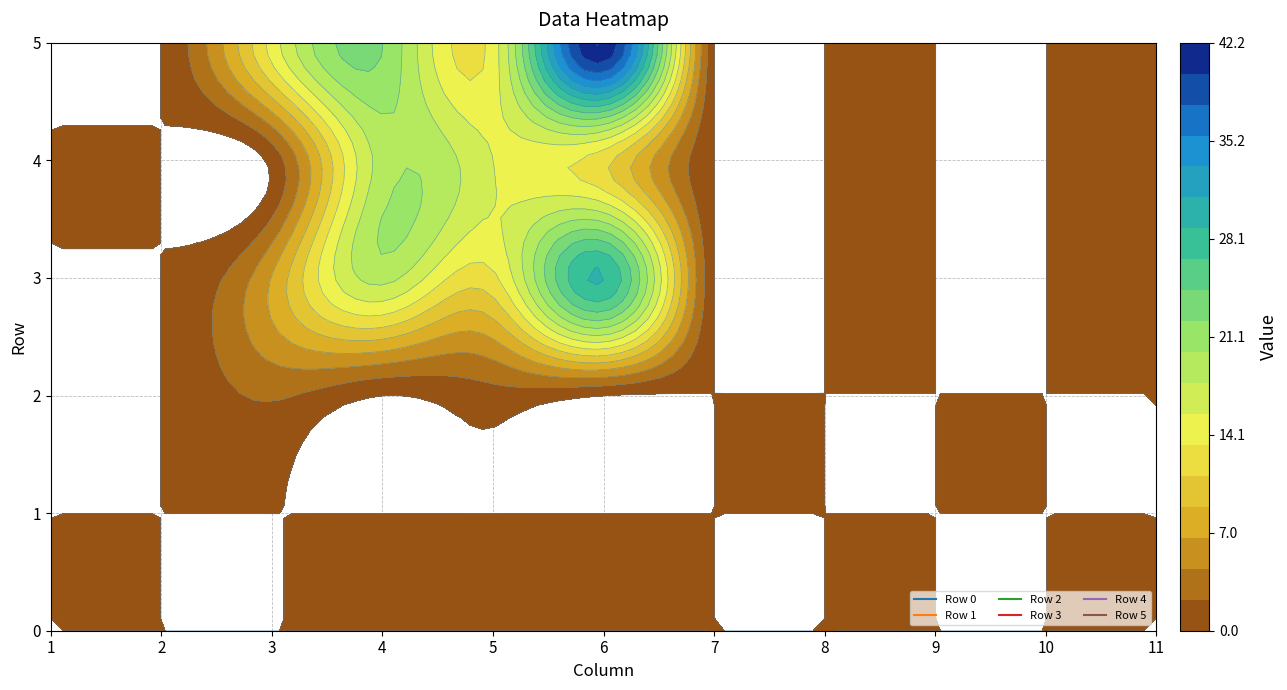

Where is 3 nearest to the value 14?

4